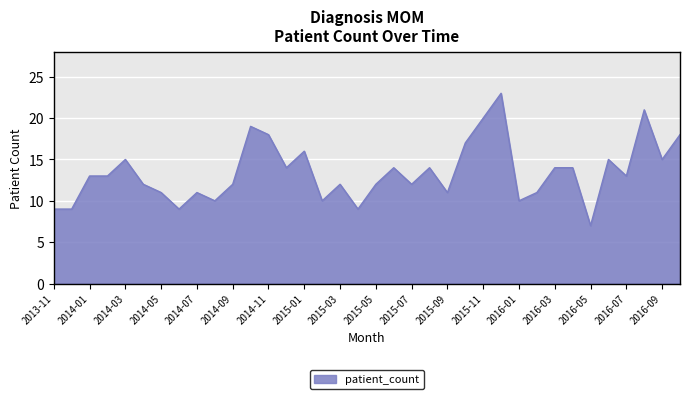

What is the difference between the maximum and minimum values?

16